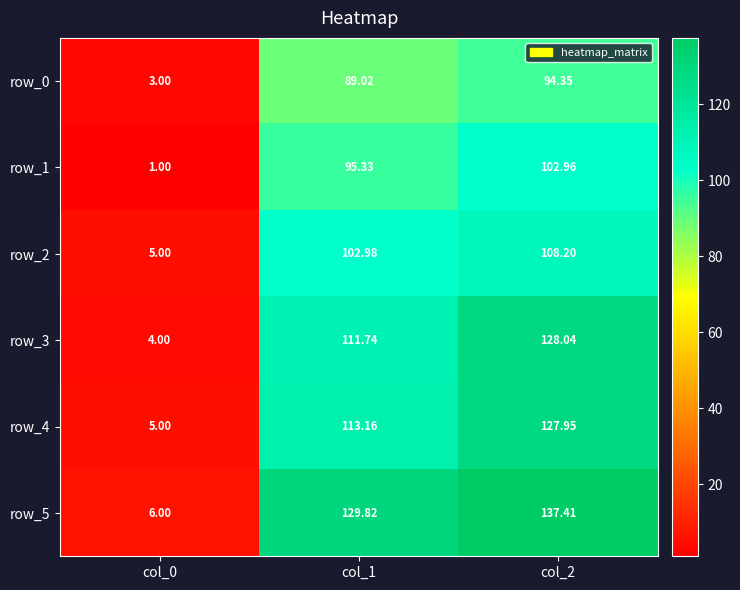

At which category is the sum across all series the highest?

col_2